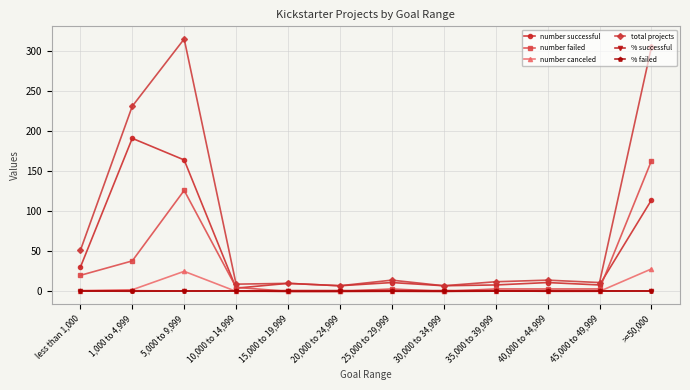

What is the average value of the total projects series?

82.2